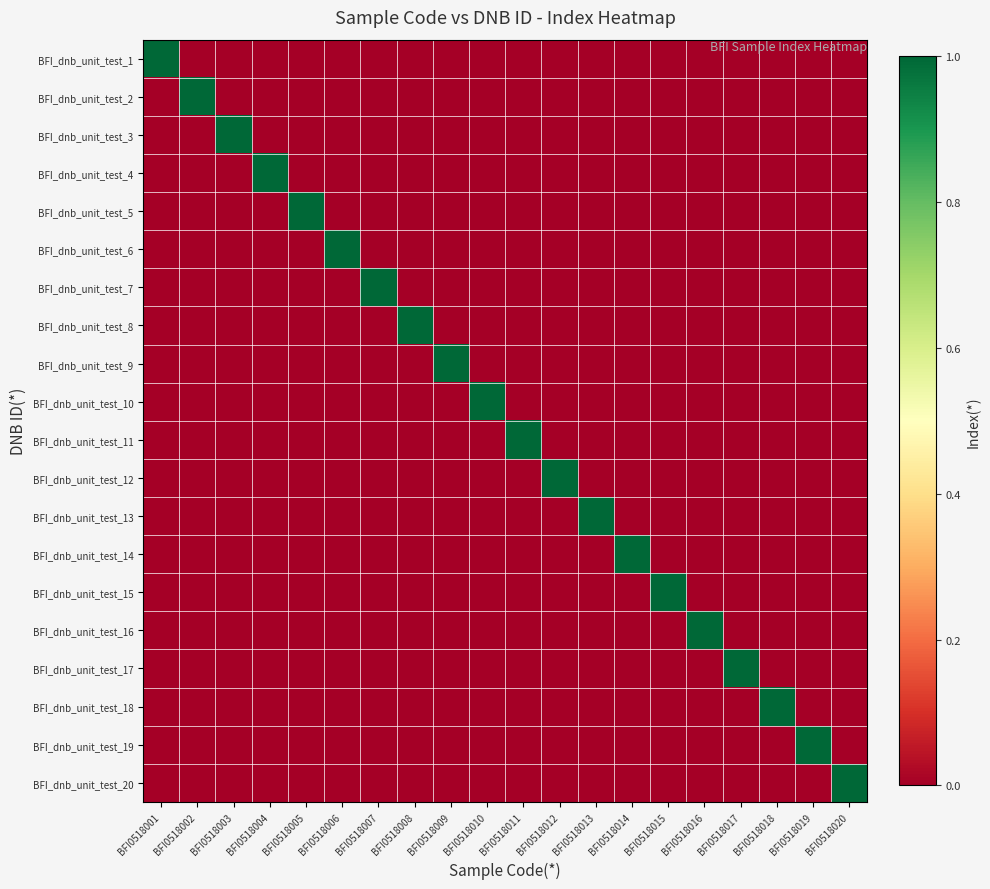

List the series in order of their peak value, highest first.

BFI_dnb_unit_test_1, BFI_dnb_unit_test_2, BFI_dnb_unit_test_3, BFI_dnb_unit_test_4, BFI_dnb_unit_test_5, BFI_dnb_unit_test_6, BFI_dnb_unit_test_7, BFI_dnb_unit_test_8, BFI_dnb_unit_test_9, BFI_dnb_unit_test_10, BFI_dnb_unit_test_11, BFI_dnb_unit_test_12, BFI_dnb_unit_test_13, BFI_dnb_unit_test_14, BFI_dnb_unit_test_15, BFI_dnb_unit_test_16, BFI_dnb_unit_test_17, BFI_dnb_unit_test_18, BFI_dnb_unit_test_19, BFI_dnb_unit_test_20